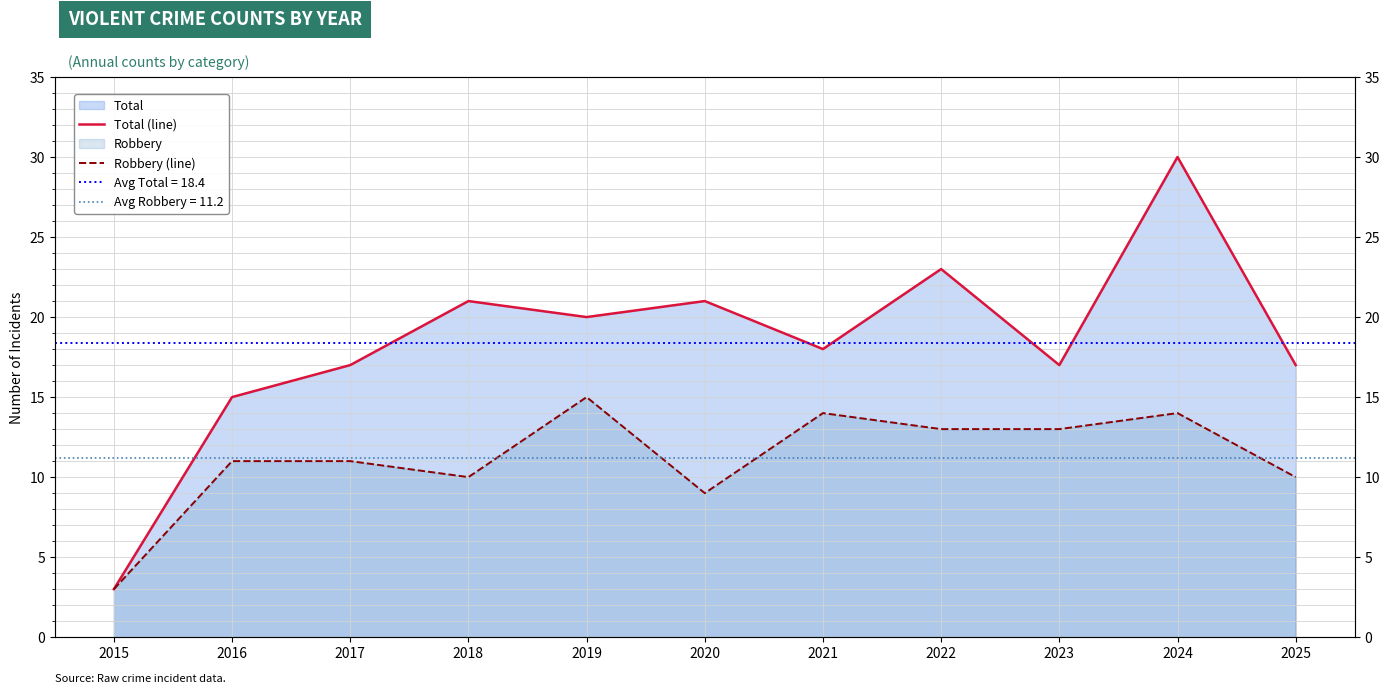

Reading left to right, extract all data points from this chart.

Total (line): 3	15	17	21	20	21	18	23	17	30	17
Robbery (line): 3	11	11	10	15	9	14	13	13	14	10